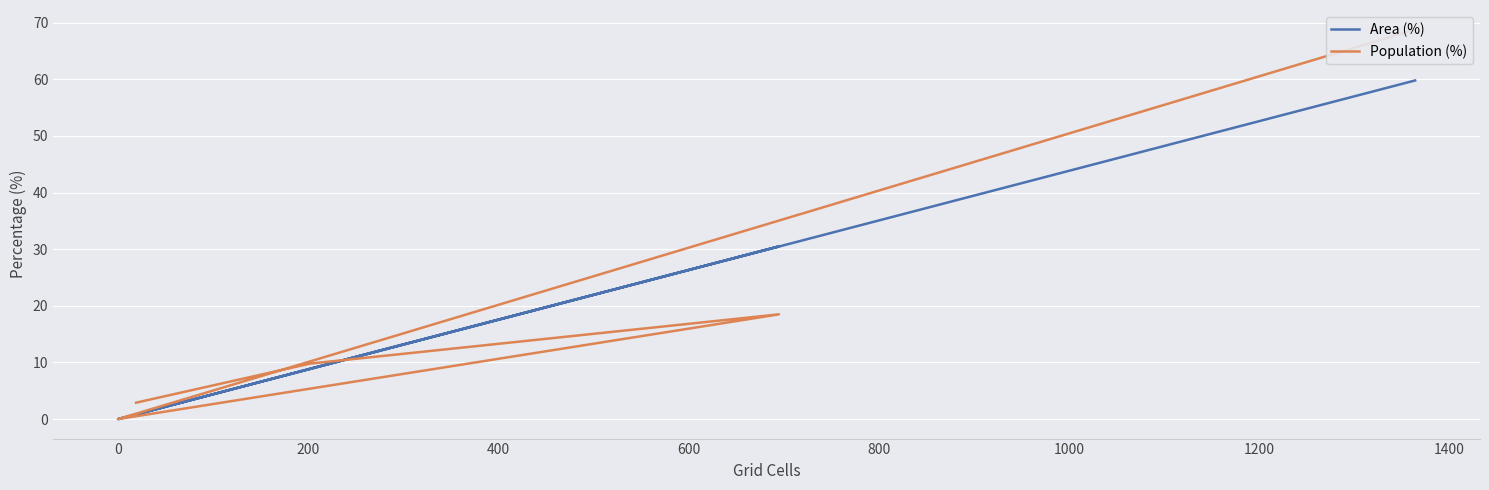

After their last crossing, which series has the higher values: Area (%) or Population (%)?

Area (%)